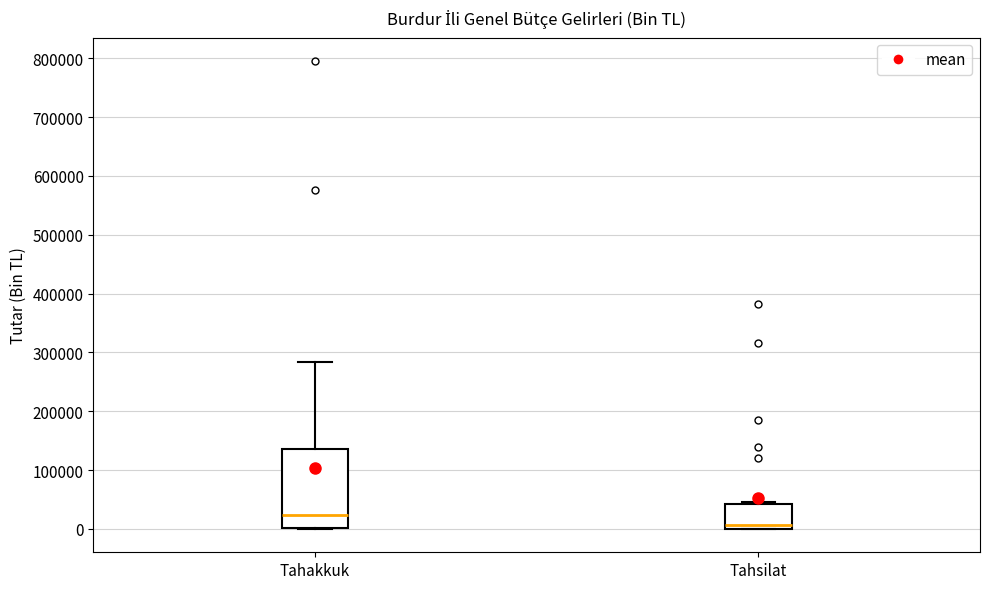

Reading left to right, transcribe this box plot: for each box, give where its median line is, the range the box spans, and where its two whiskers end, as read against the y-axis. The values are not printed on the chart, so give them approximately, as read against the axis.

Tahakkuk: median 20000, box 0 to 140000, whiskers 0 to 280000
Tahsilat: median 10000, box 0 to 40000, whiskers 0 to 50000